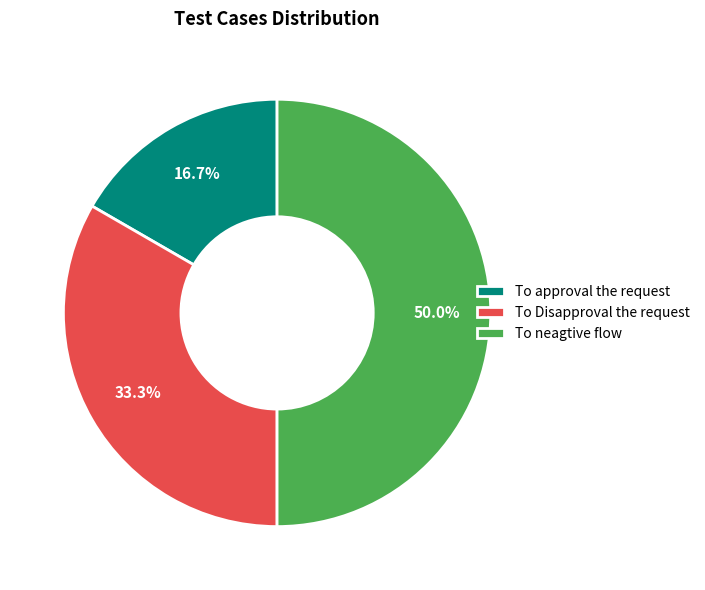

To the nearest percent, what is the average slice percentage?

33%